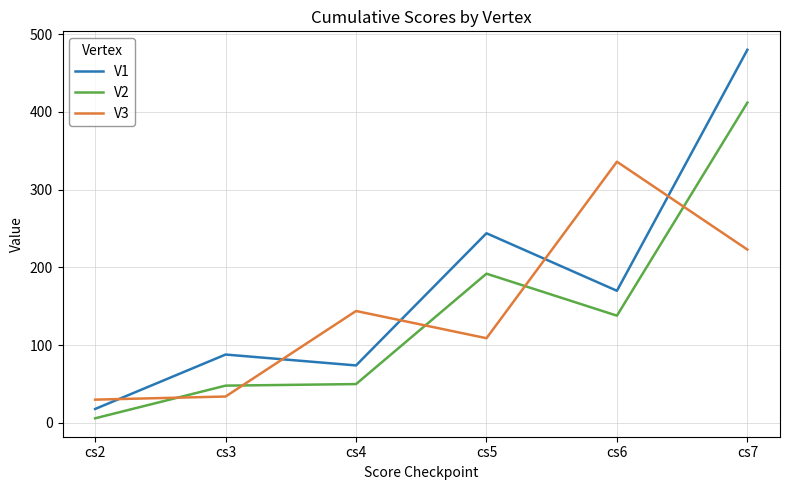

What is the sum of the V3 values at cs2 and cs3?

64